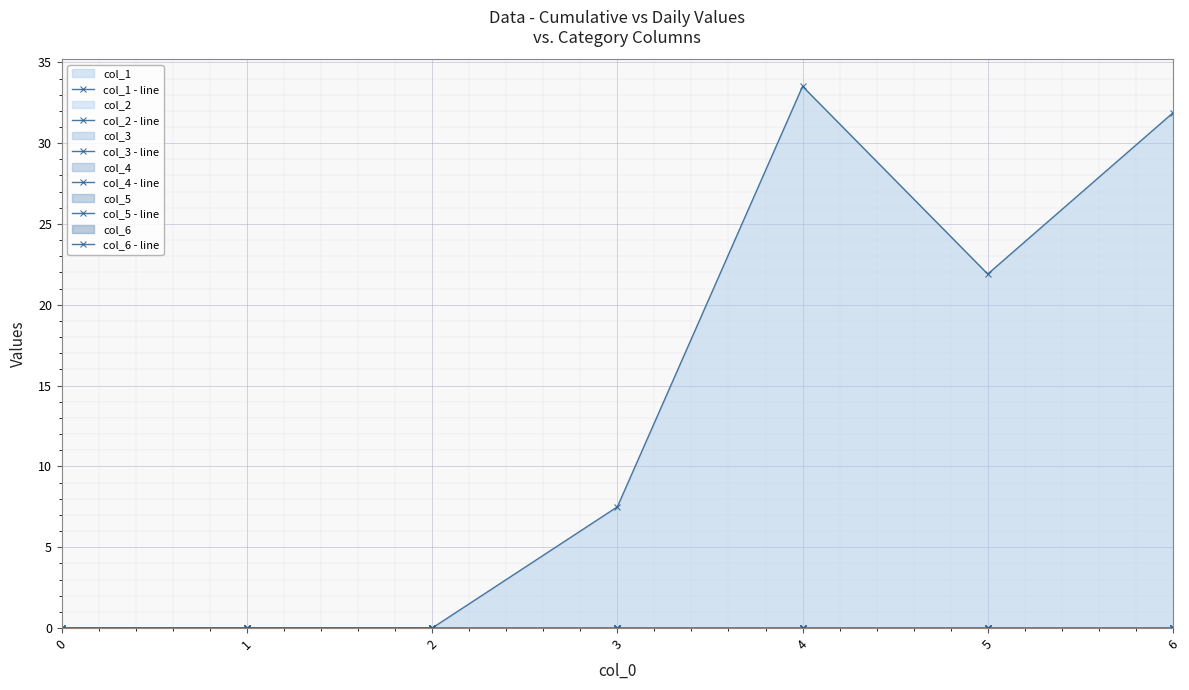

Which series has the largest total across all categories?

col_1 - line